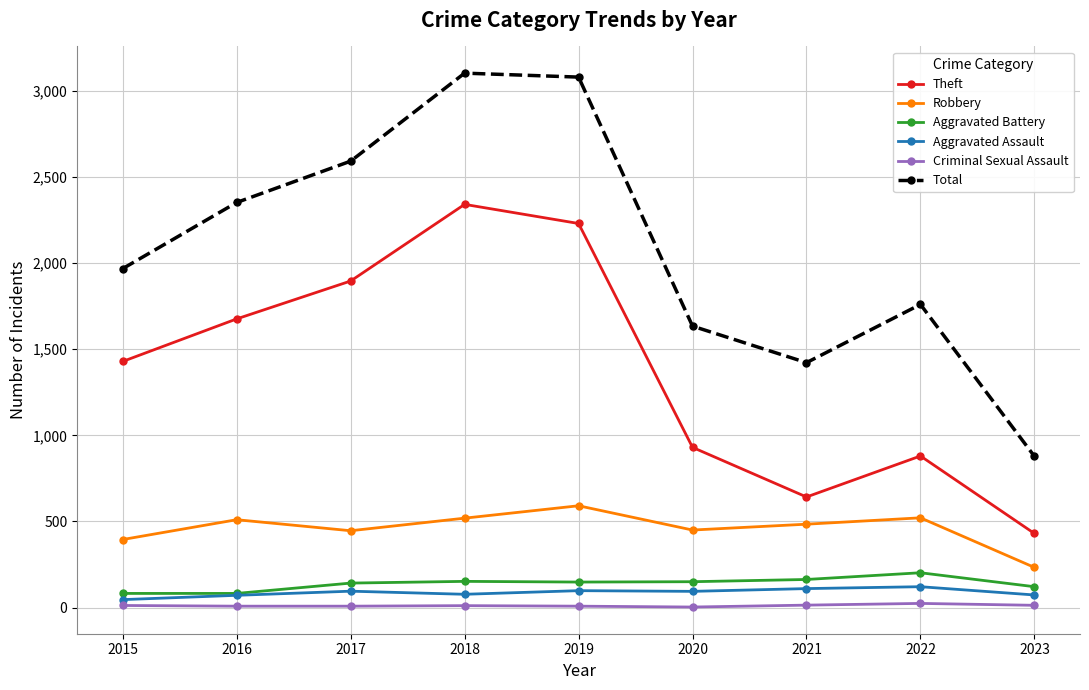

Between 2020 and 2023, which series saw the biggest shift?

Total